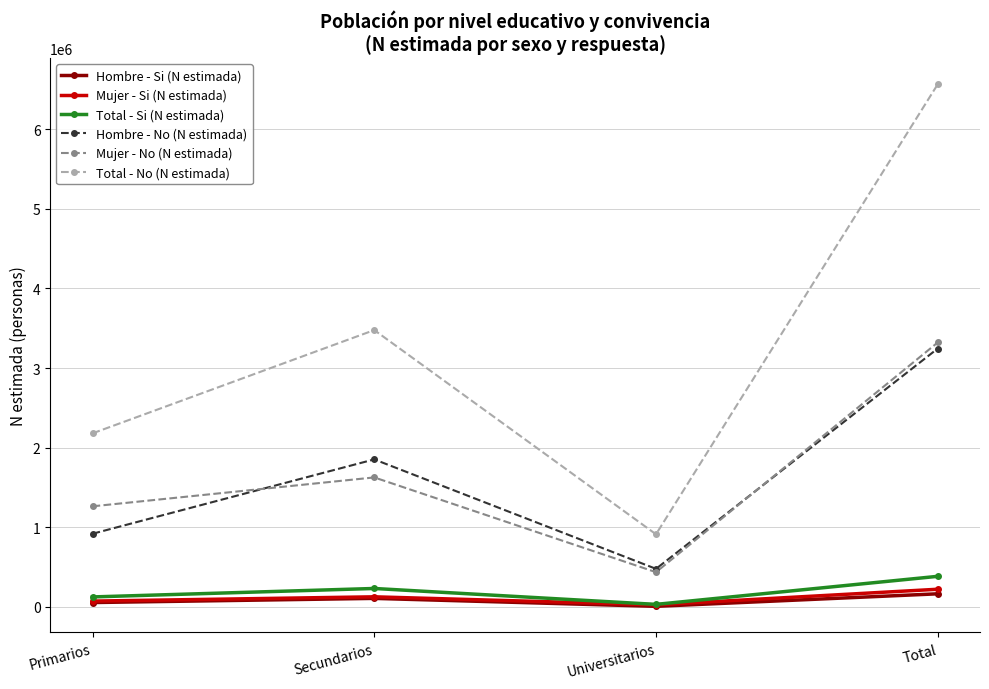

Reading left to right, what are all the values shown in this chart?

Hombre - Si (N estimada): 52458	104852	5040	162350
Mujer - Si (N estimada): 70692	124578	24429	219699
Total - Si (N estimada): 123150	229430	29469	382049
Hombre - No (N estimada): 917052	1851579	476141	3244773
Mujer - No (N estimada): 1261734	1625075	434202	3321011
Total - No (N estimada): 2178786	3476654	910344	6565784